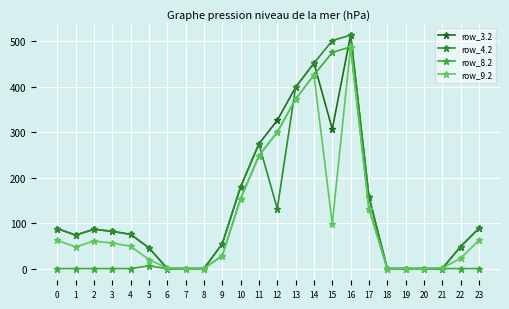

Count the number of categories in the chart.

24